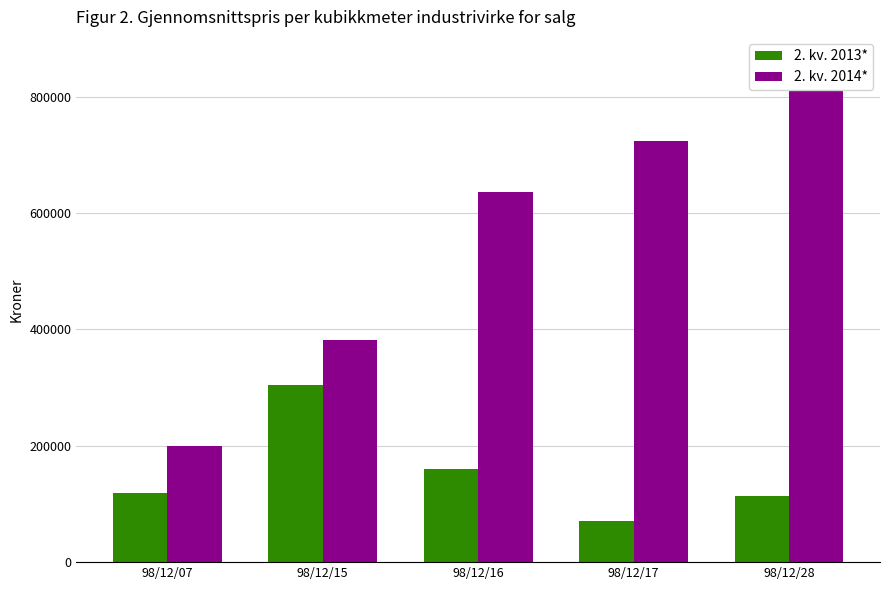

How many 2. kv. 2014* values are between 382000 and 724000?

3